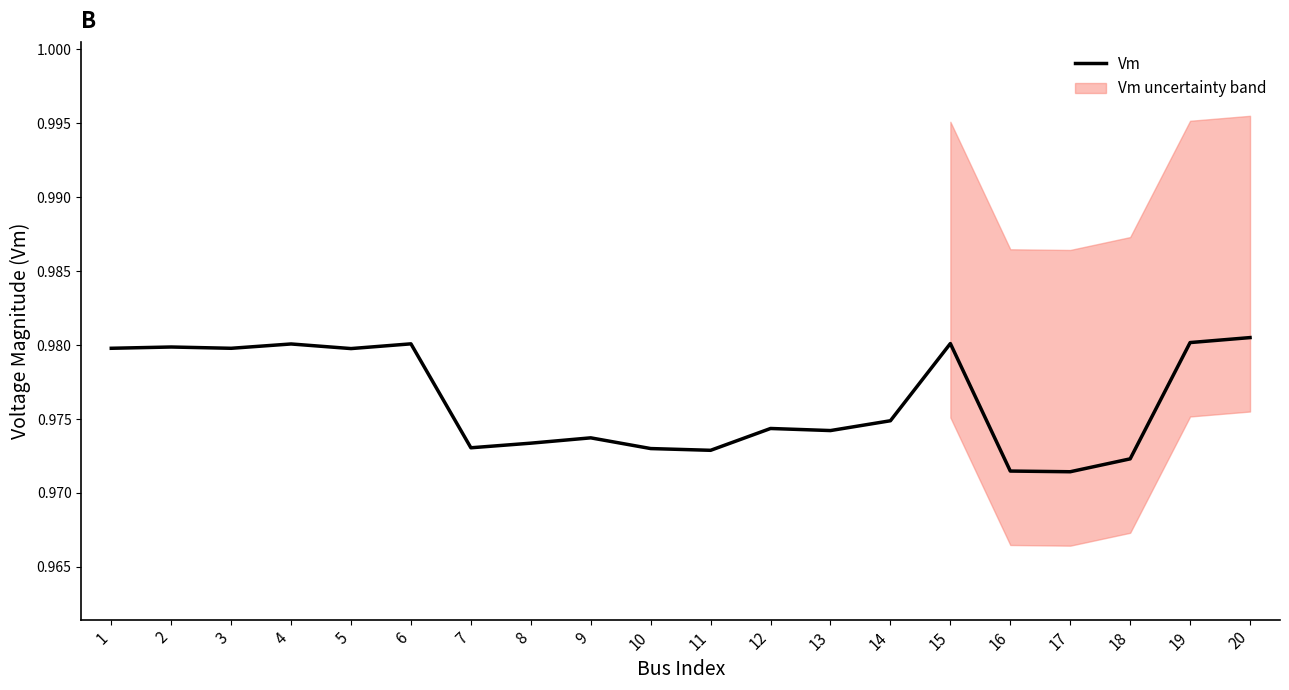

At which category does the data reach its first local valley?

3